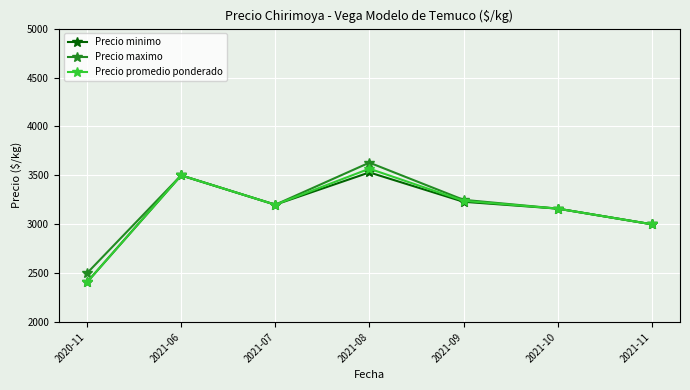

What is the smallest value displayed?

2408